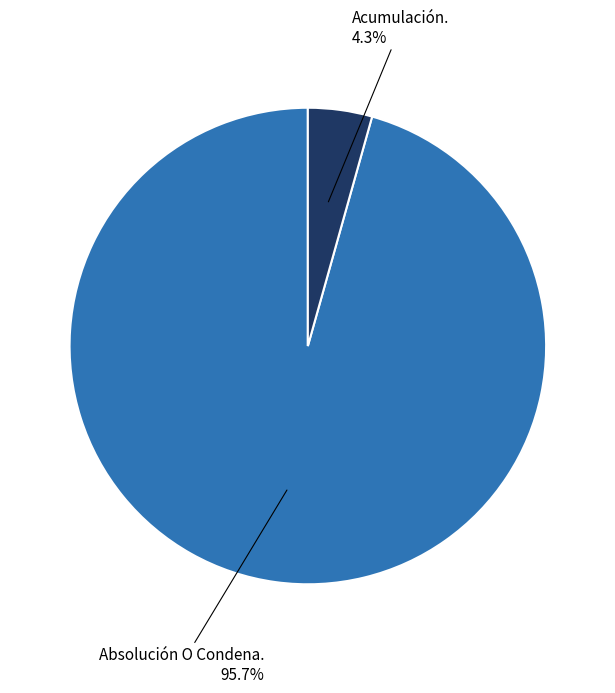

Which has a higher value, Absolución O Condena. or Acumulación.?

Absolución O Condena.